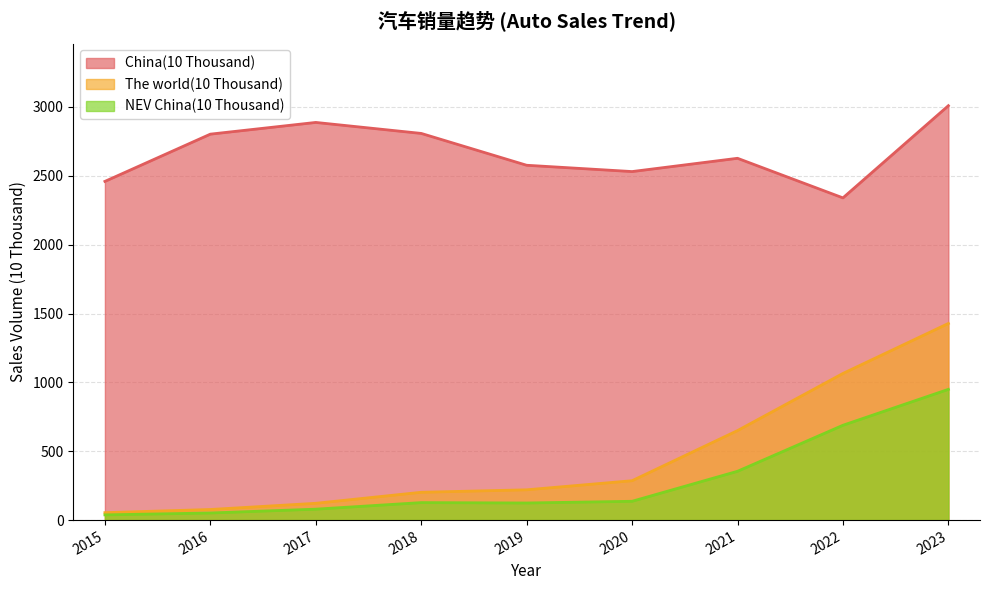

At 2018, list the series in order from smallest to largest.

NEV China(10 Thousand), The world(10 Thousand), China(10 Thousand)